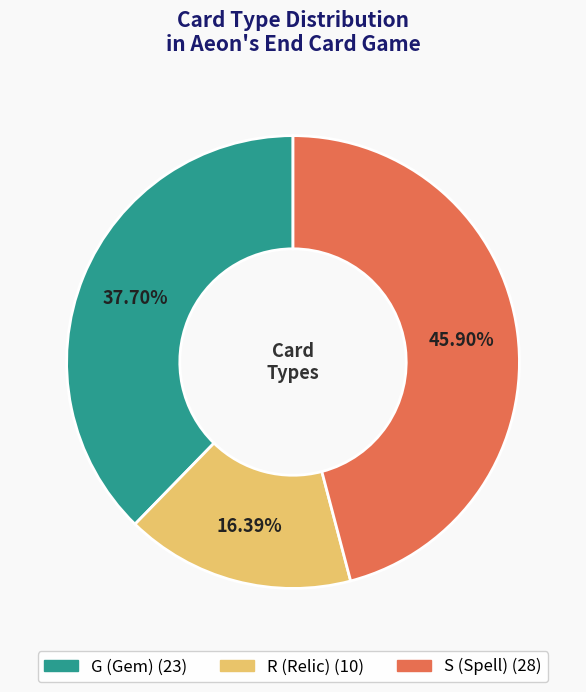

How many segments does this pie chart have?

3